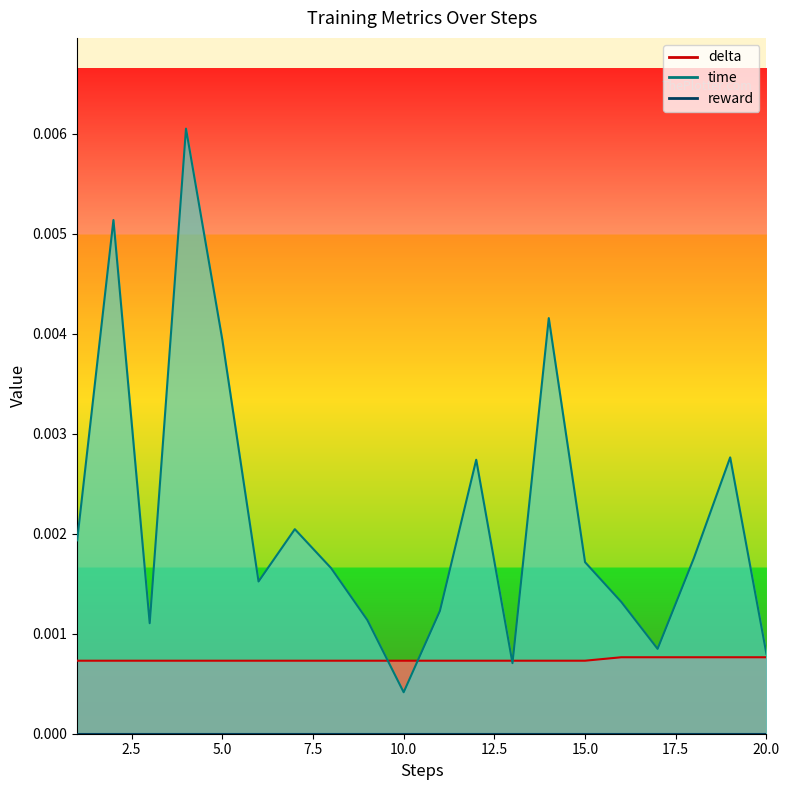

Which series ends up on top after the final intersection of time and delta?

time